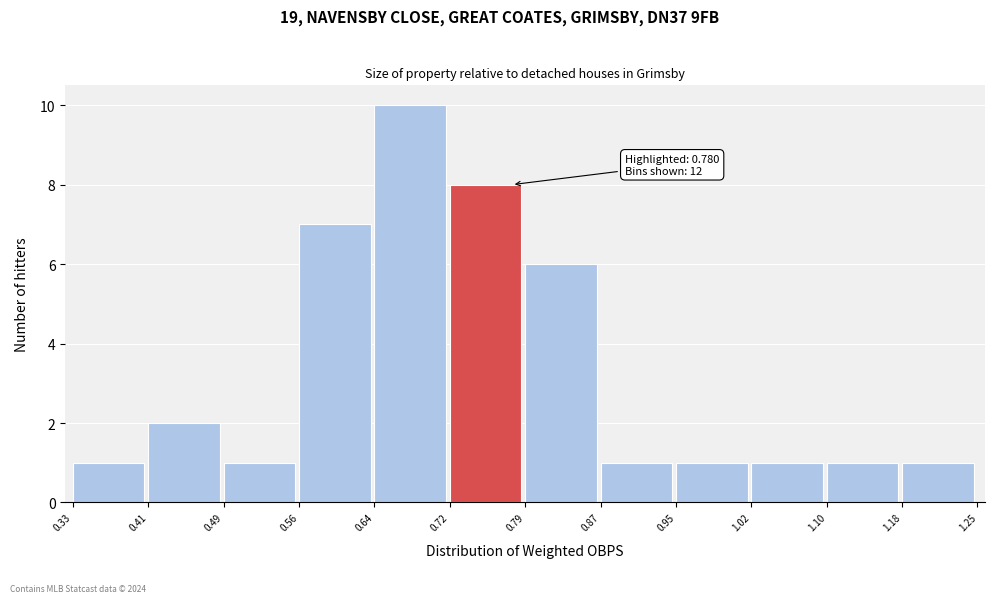

Which range on the x-axis has the tallest bar?

0.64 to 0.72